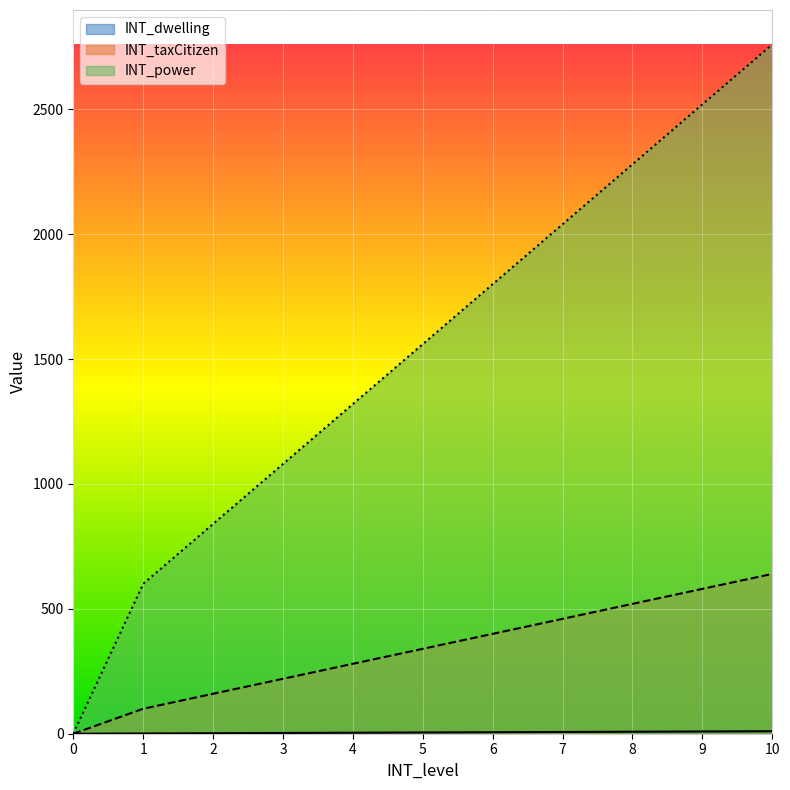

Rank the series by their maximum value, from highest to lowest.

INT_power, INT_taxCitizen, INT_dwelling